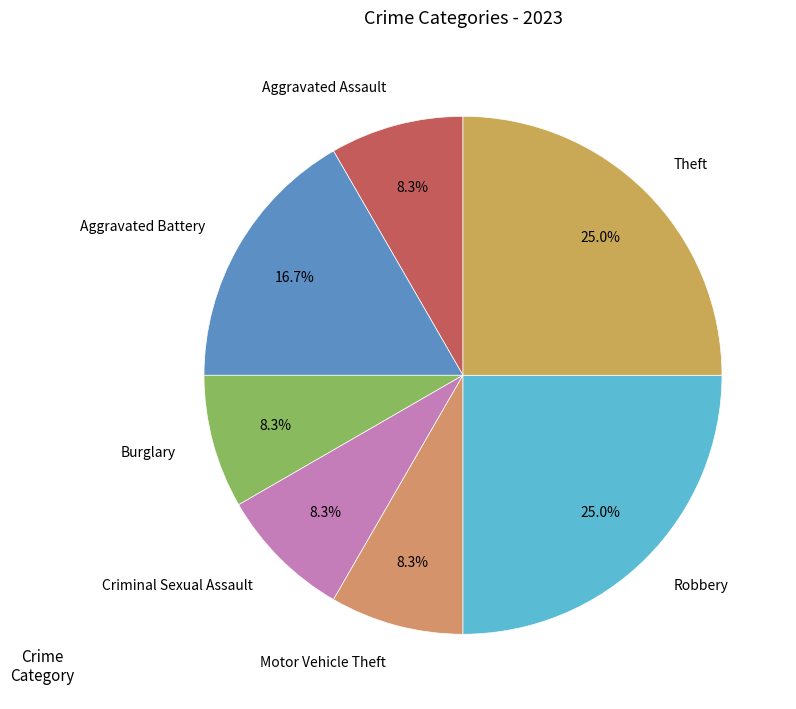

To the nearest percent, what percentage of the pie is Burglary?

8%